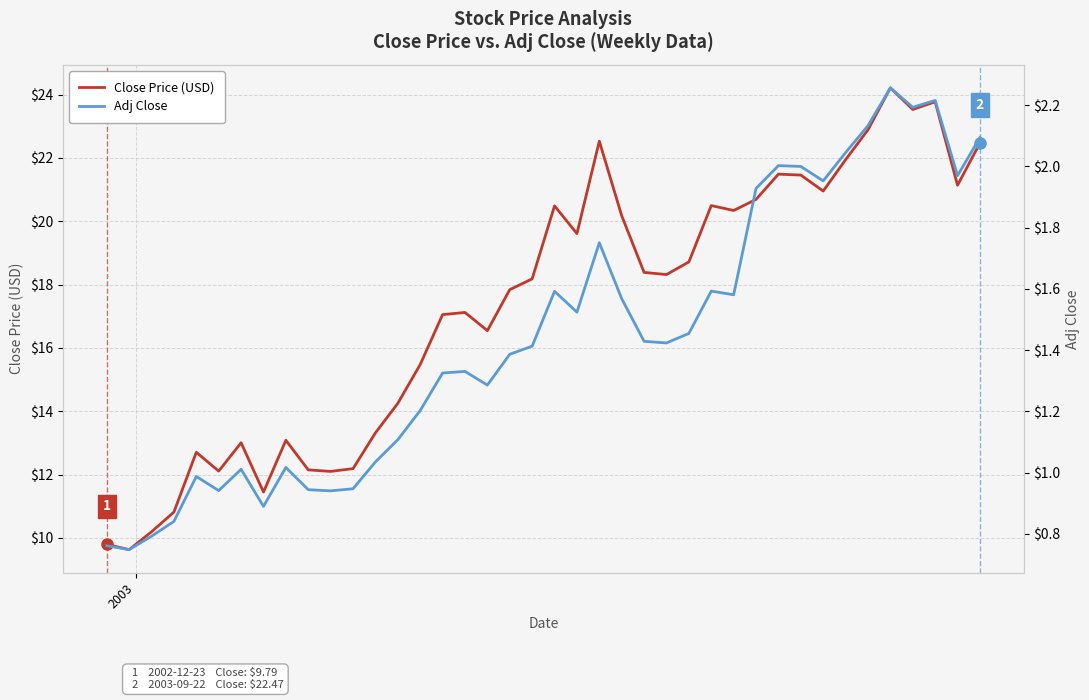

What is the difference between the second highest and second lowest values in the Close Price (USD) series?

14.0